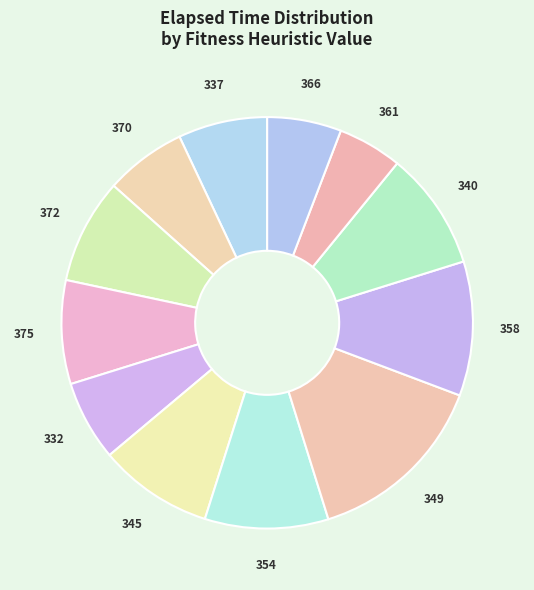

Combined, do 345 and 354 account for over 50%?

No